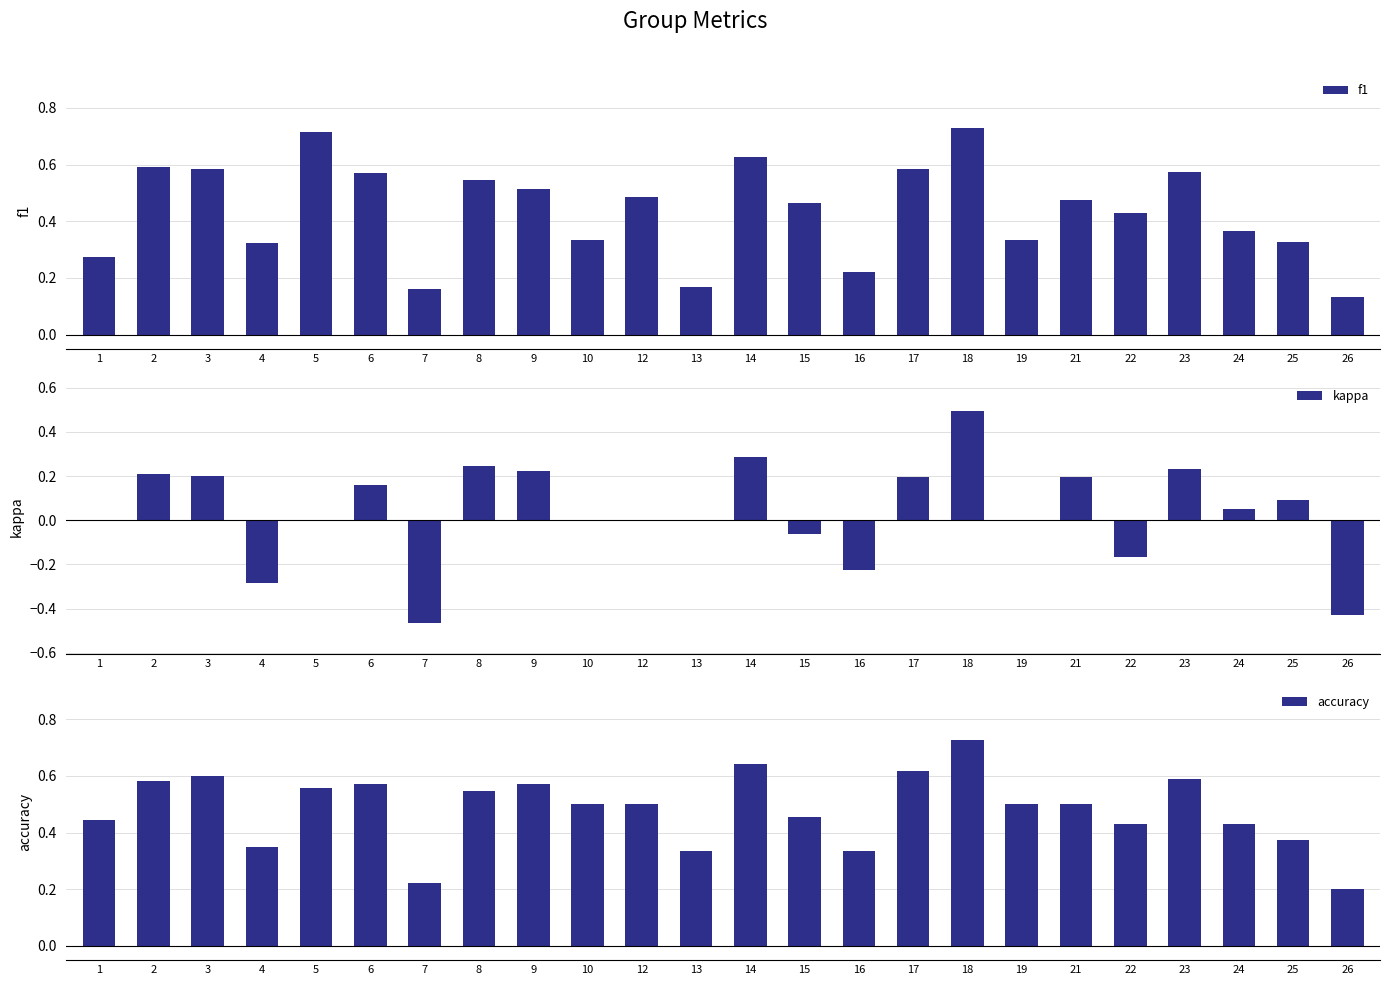

What is the value of the f1 bar at the 7th from the left?

0.2